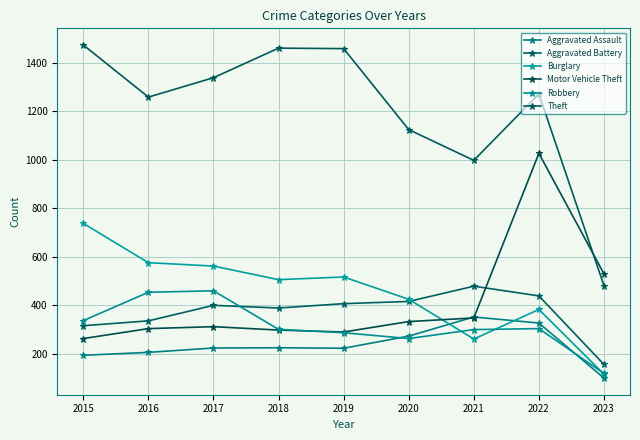

Read the Theft value at 2021.

998